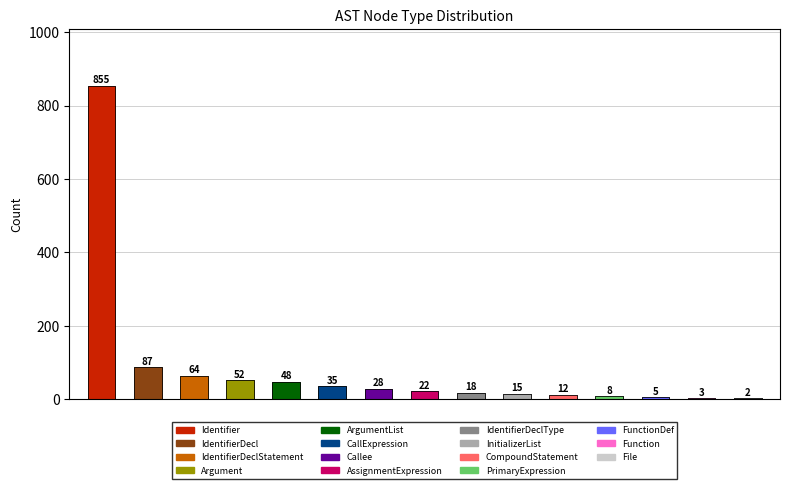

Rank the categories by value from lowest to highest.

File, Function, FunctionDef, PrimaryExpression, CompoundStatement, InitializerList, IdentifierDeclType, AssignmentExpression, Callee, CallExpression, ArgumentList, Argument, IdentifierDeclStatement, IdentifierDecl, Identifier